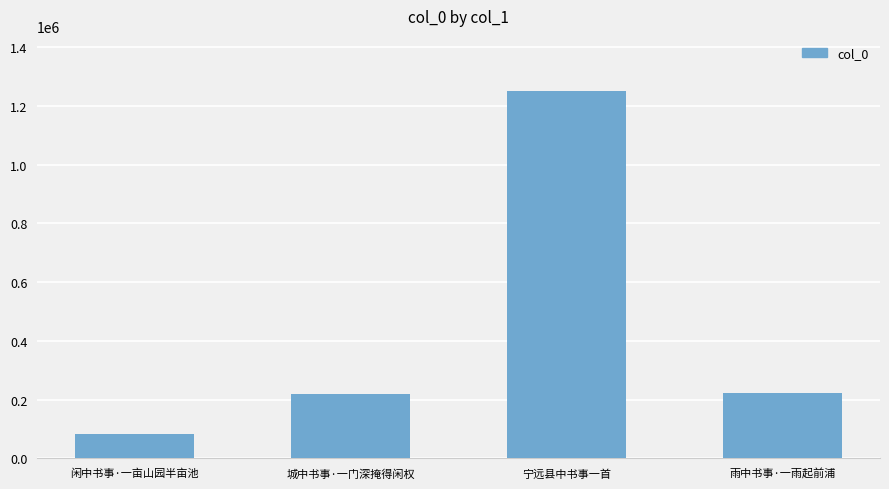

What is the label of the 2nd bar from the right?

宁远县中书事一首